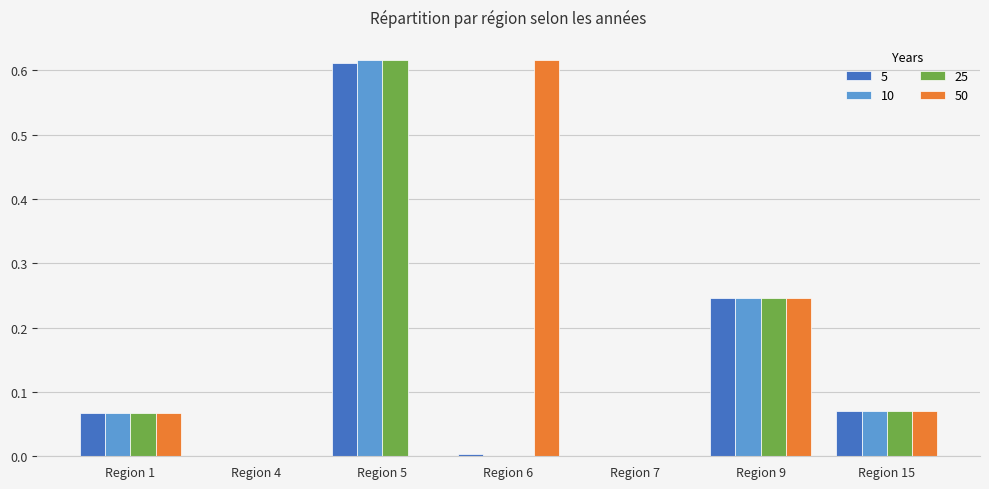

What is the sum of all 50 values?

1.0